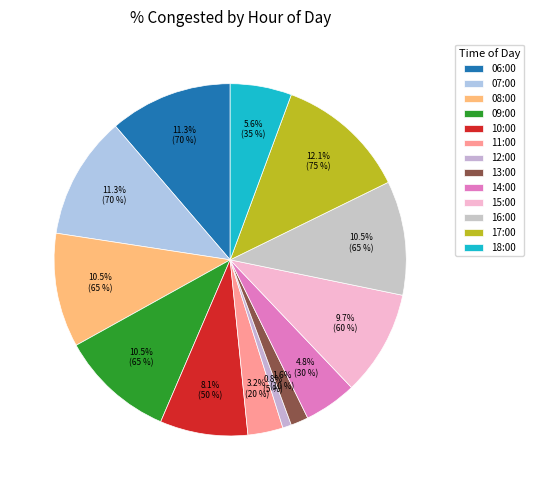

Which category has the biggest portion of the pie?

17:00